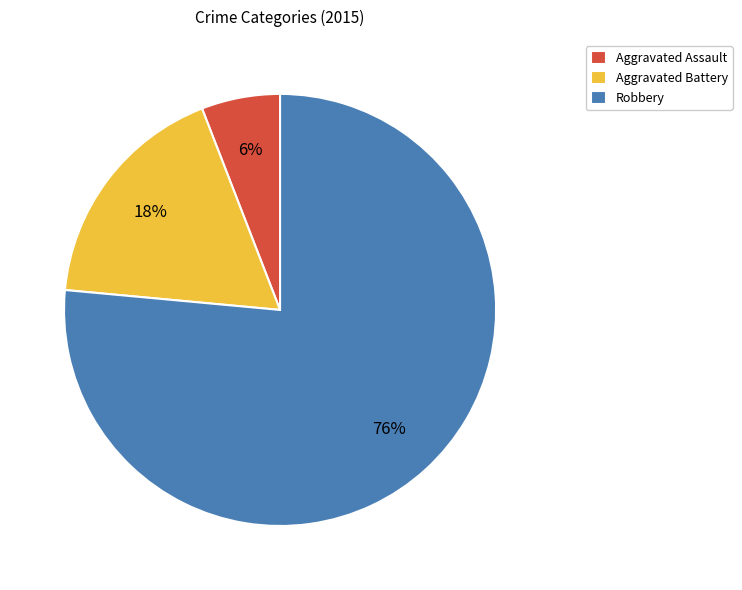

Rank the categories by value from lowest to highest.

Aggravated Assault, Aggravated Battery, Robbery